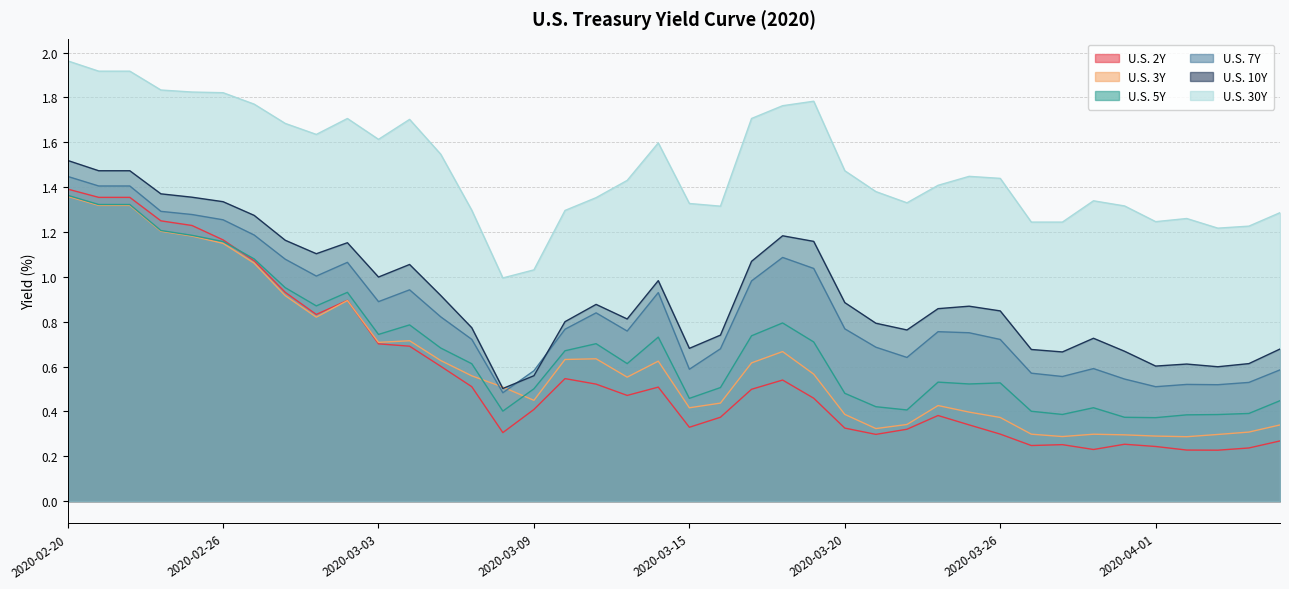

What is the spread (max minus min) of values at 2020-03-27?

1.0